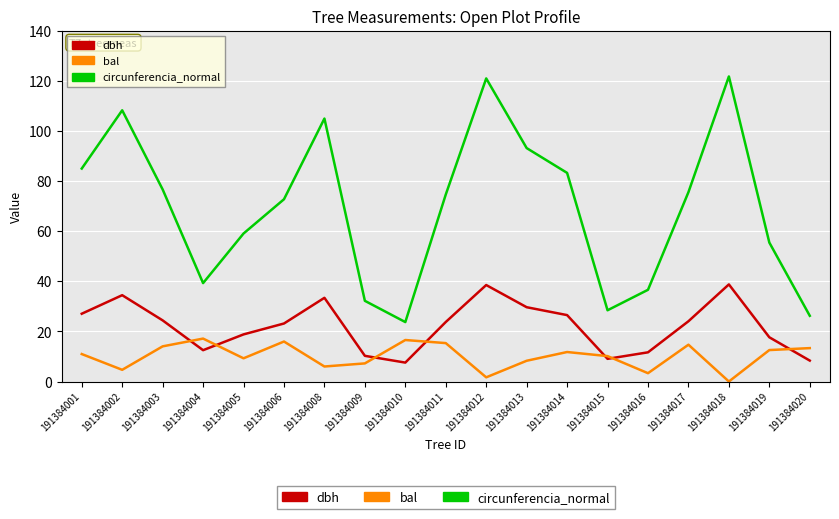

What is the sum of the circunferencia_normal values at 191384017 and 191384019?

131.0